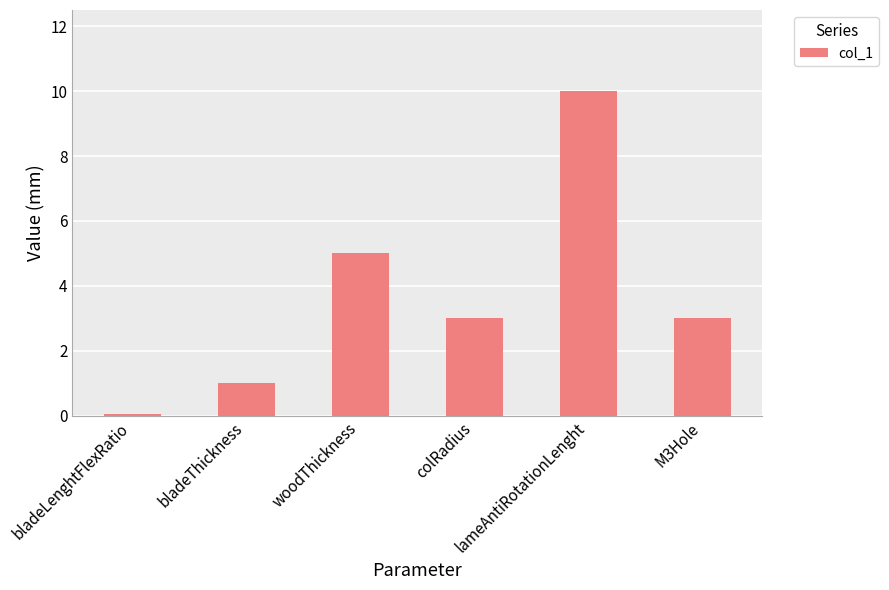

Which has a higher value, bladeThickness or woodThickness?

woodThickness